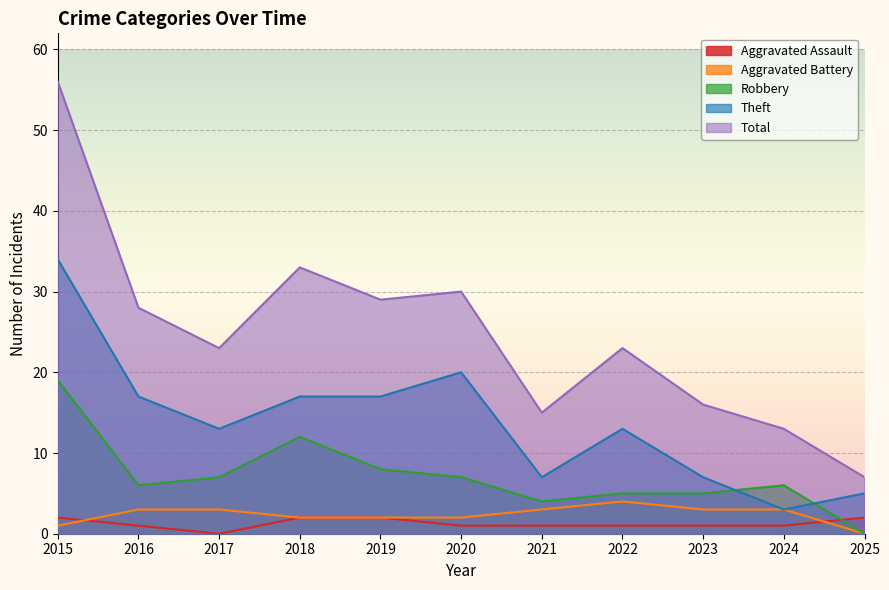

At which category is the sum across all series the highest?

2015